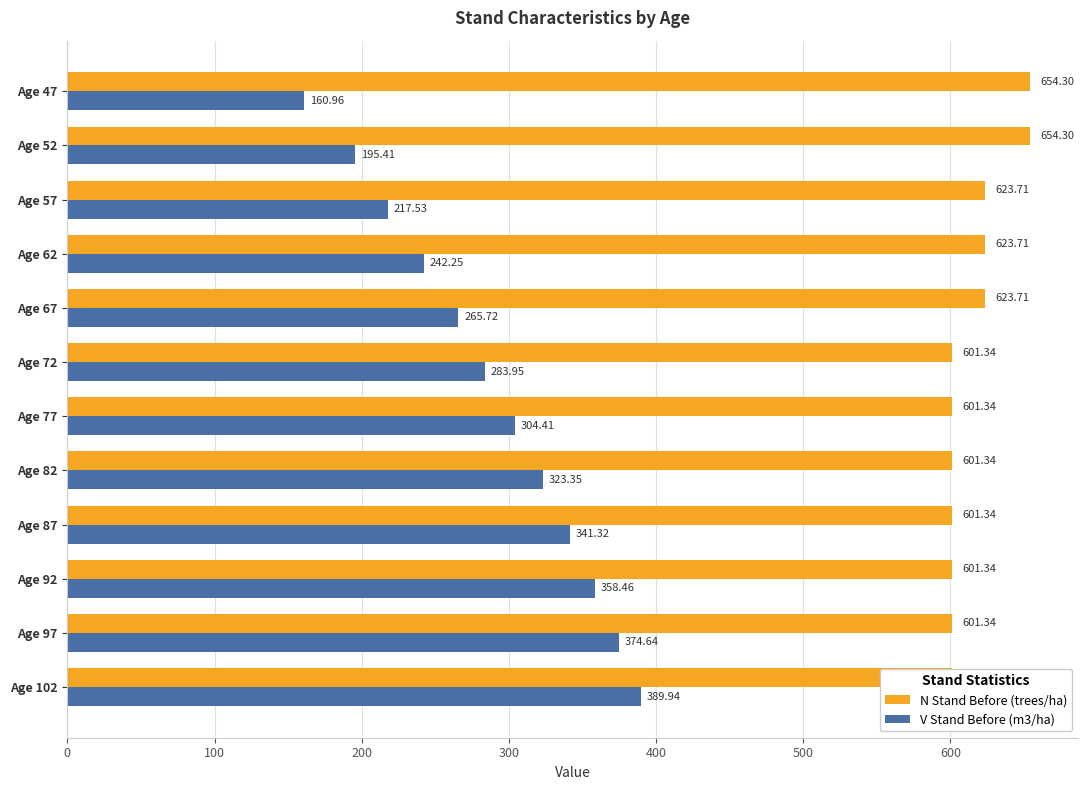

Rank the series at Age 47 from highest to lowest value.

N Stand Before (trees/ha), V Stand Before (m3/ha)